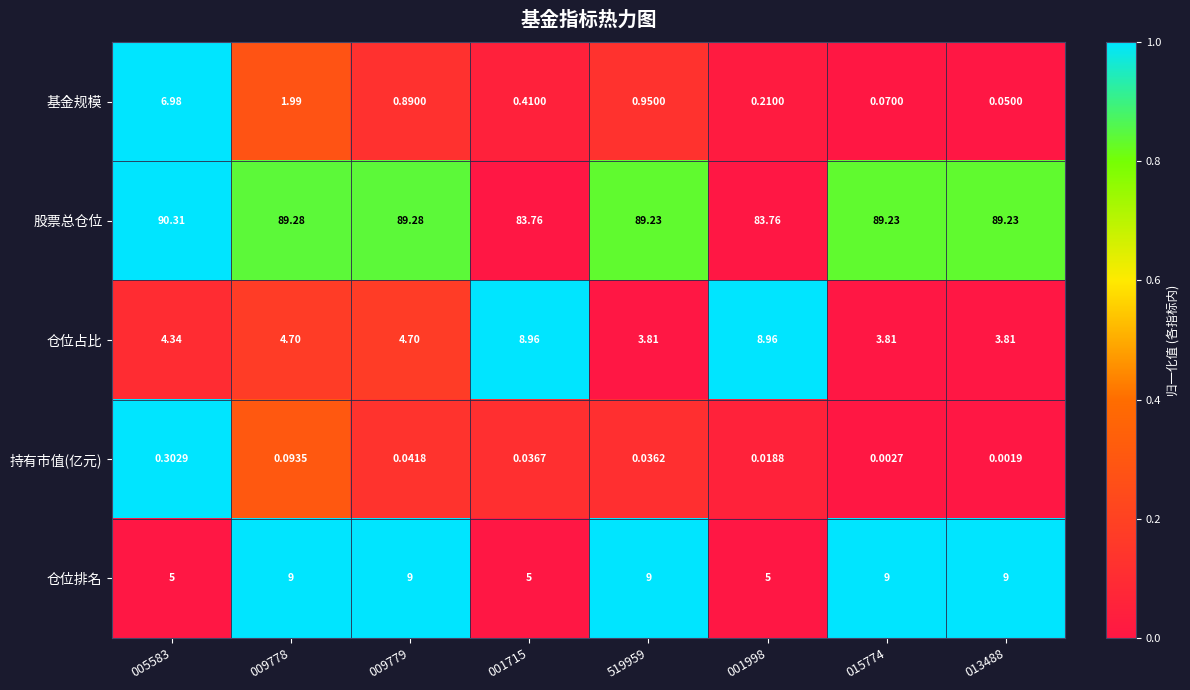

Which series changed the most between 005583 and 519959?

基金规模